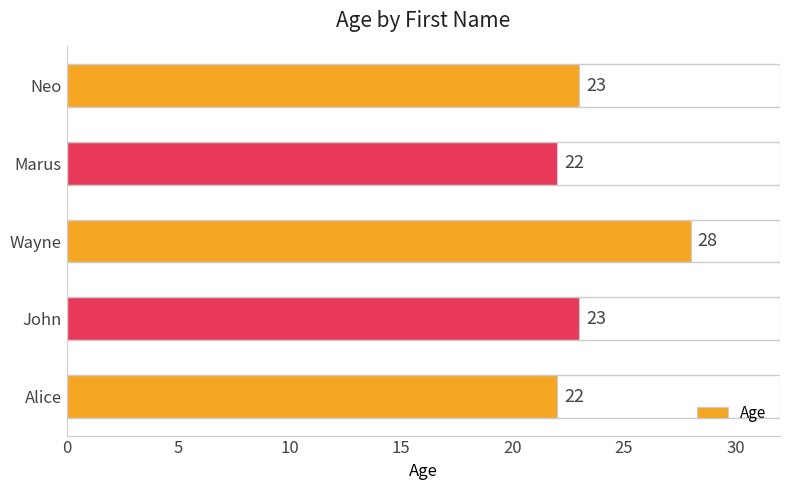

What is the average value?

24